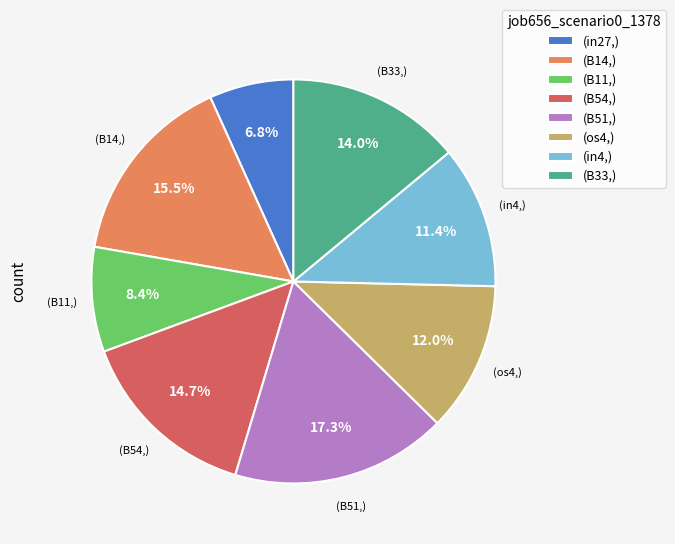

Rank the categories by value from lowest to highest.

(in27,), (B11,), (in4,), (os4,), (B33,), (B54,), (B14,), (B51,)